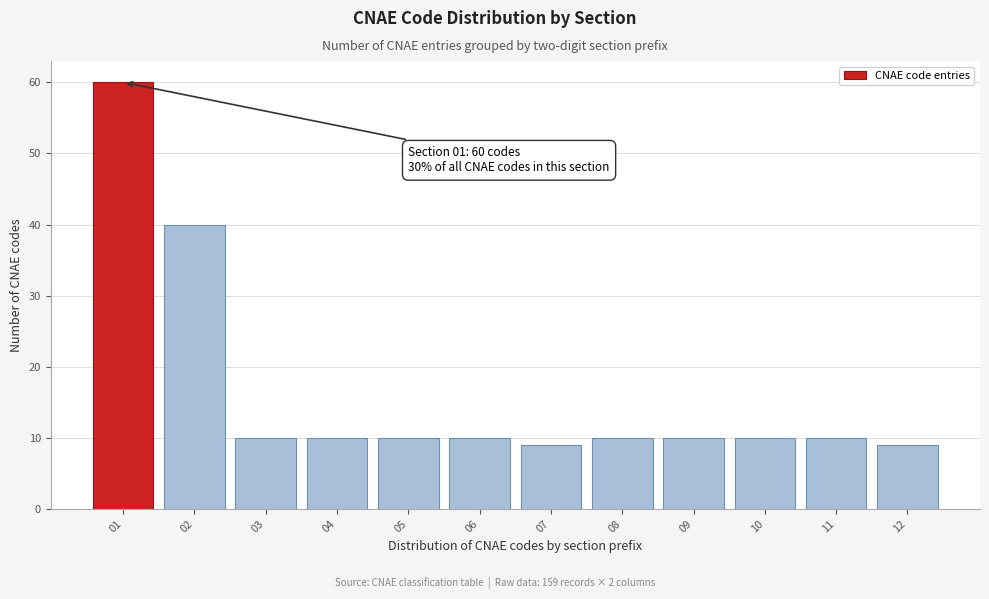

Reading right to left, what are all the values shown in this chart?

9	10	10	10	10	9	10	10	10	10	40	60